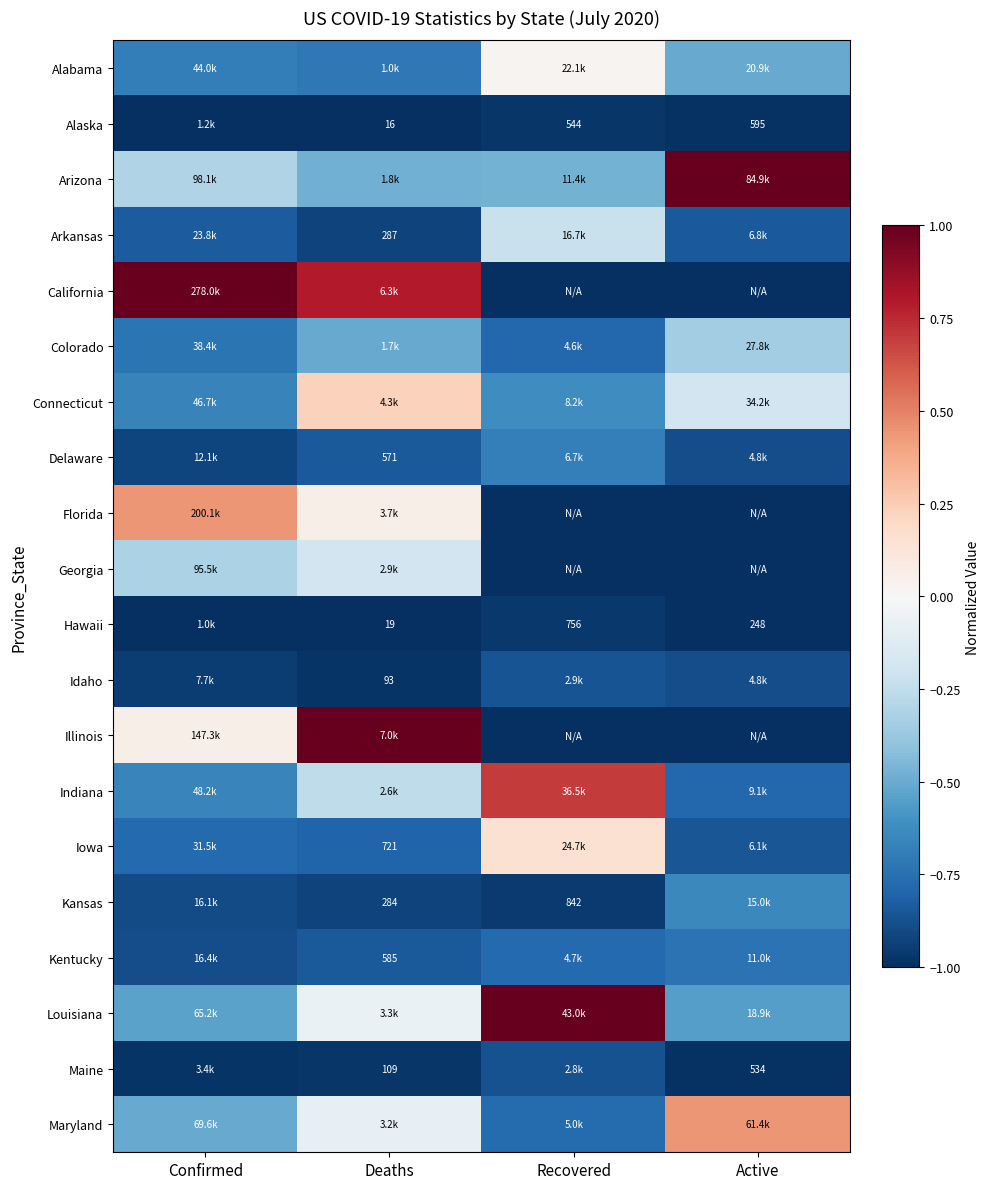

What is the sum of all Colorado values?

-2.4